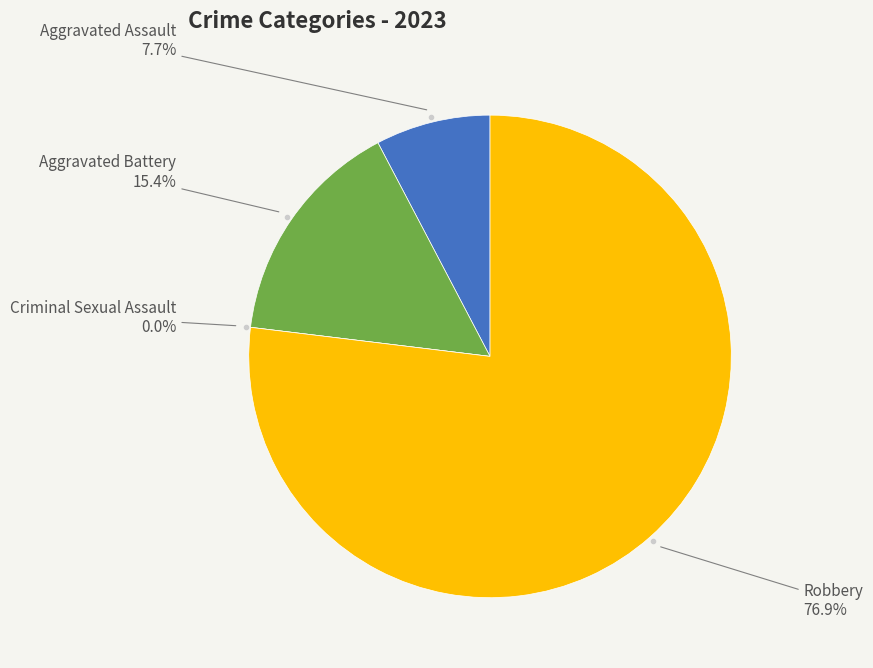

What percentage do Aggravated Battery and Robbery together represent?

92.3%